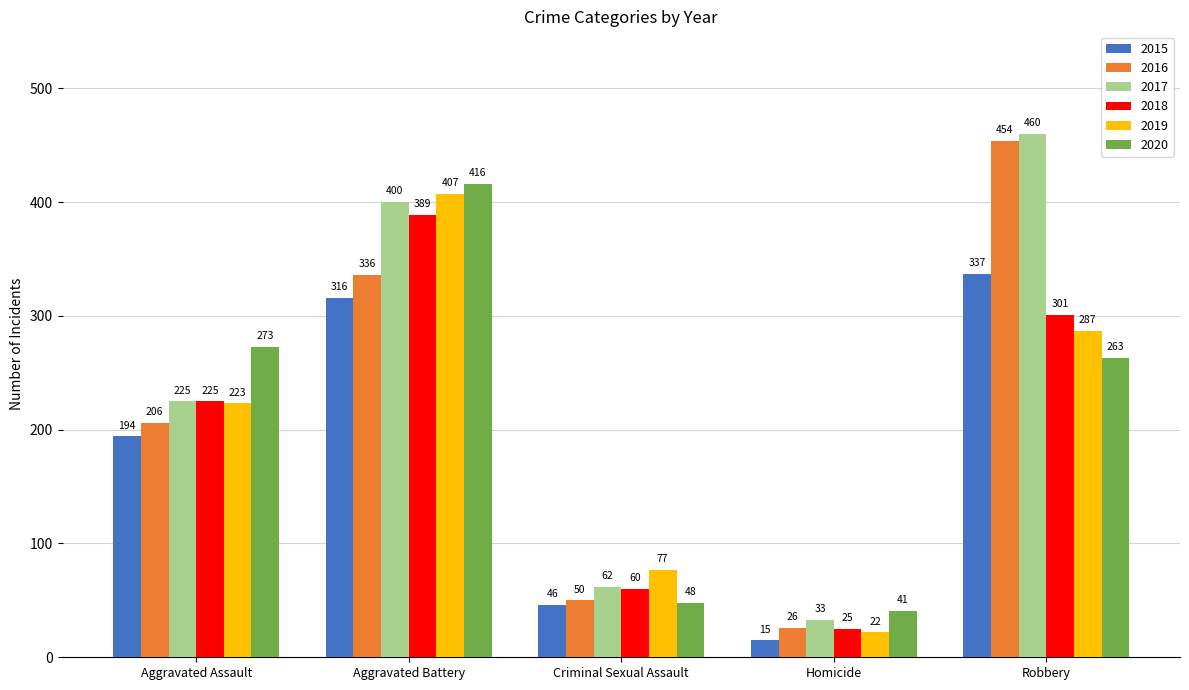

Which series has the largest range (max minus min)?

2016